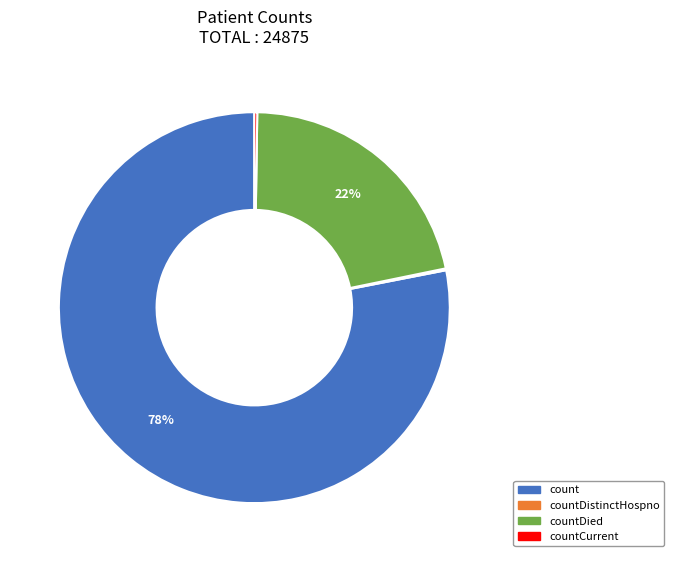

Is there a majority slice in this chart?

Yes